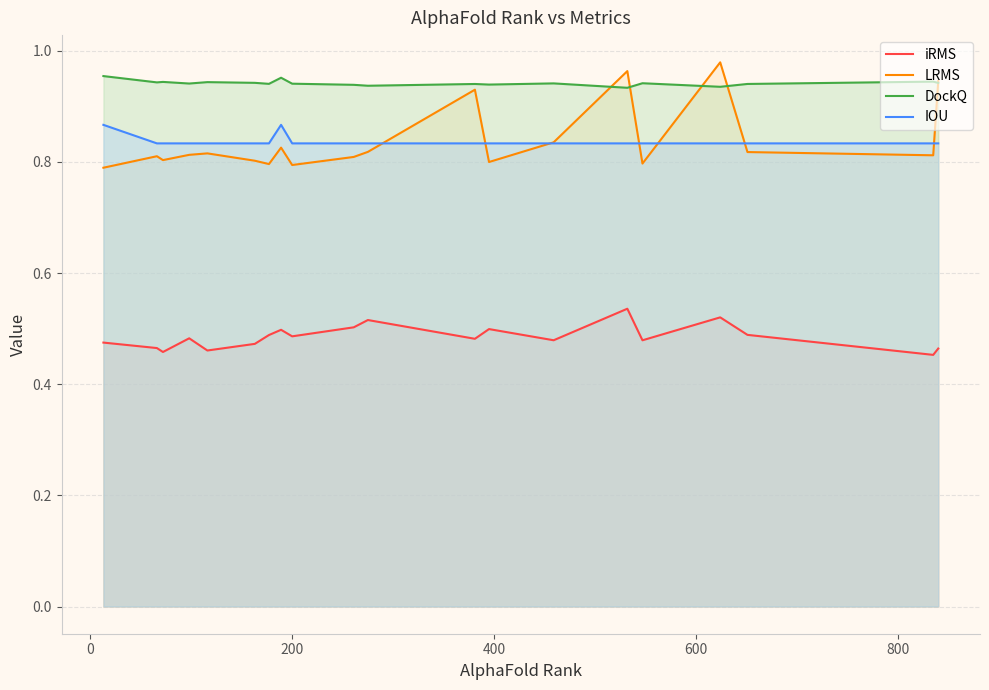

True or false: DockQ and iRMS intersect in this chart.

False